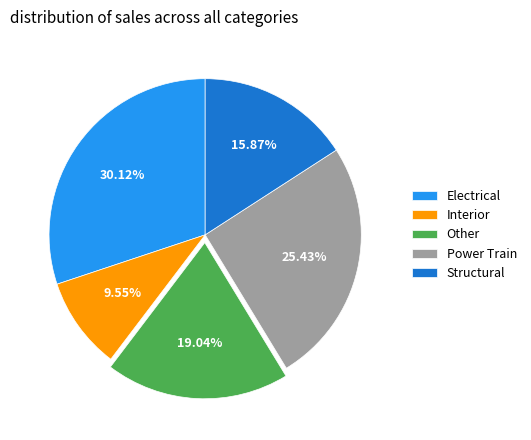

Does Power Train represent more than half of the total?

No